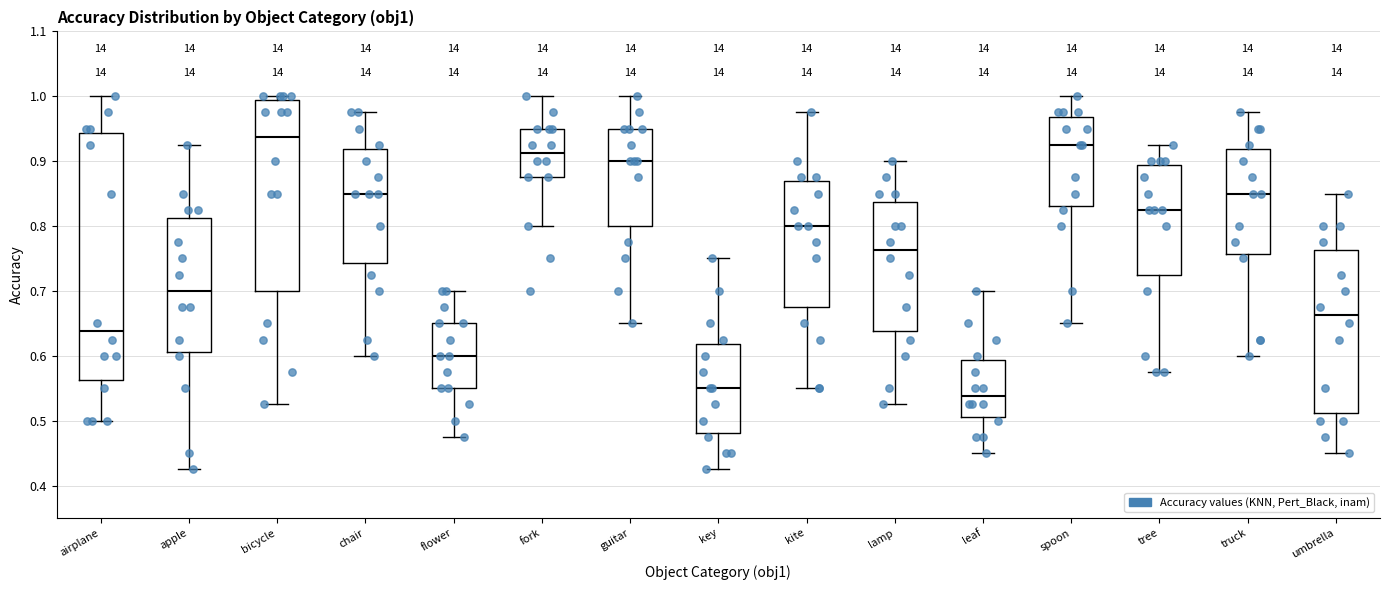

Which box is the tallest, from its lower edge to its upper edge?

airplane